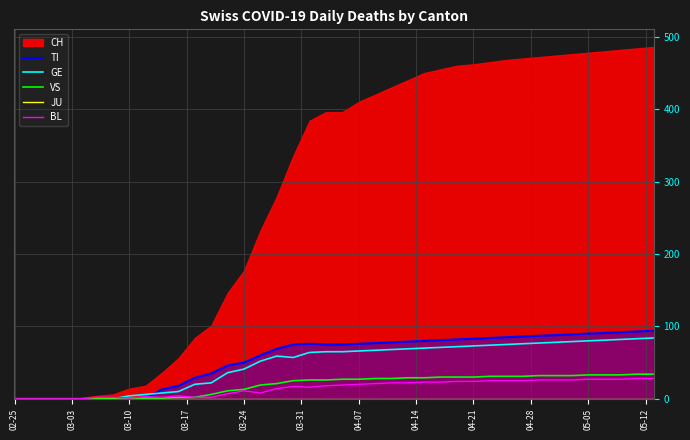

The GE series shows 73 at 04-21. True or false?

True